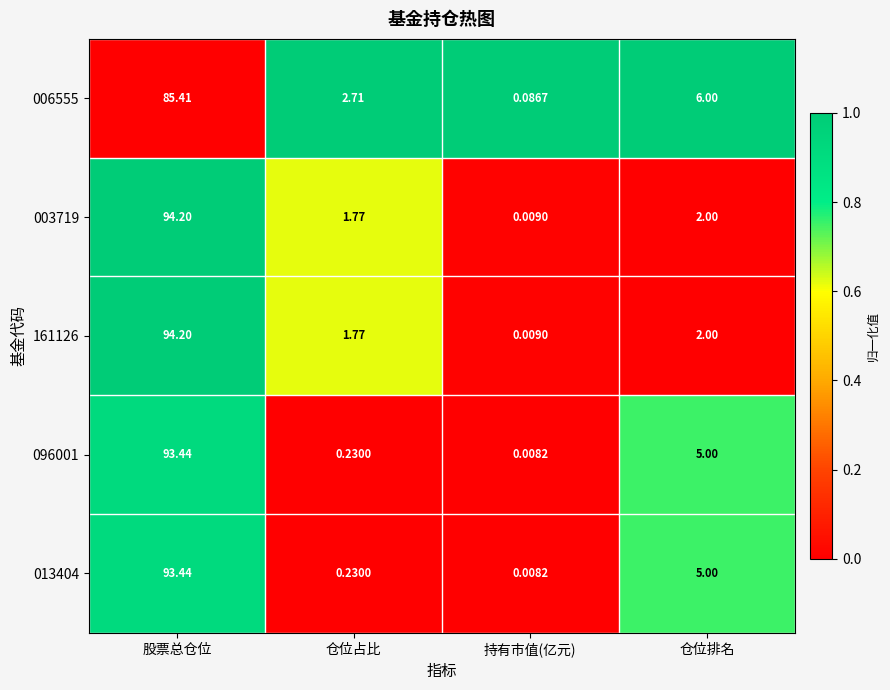

Rank the categories by 006555 value from highest to lowest.

股票总仓位, 仓位排名, 仓位占比, 持有市值(亿元)